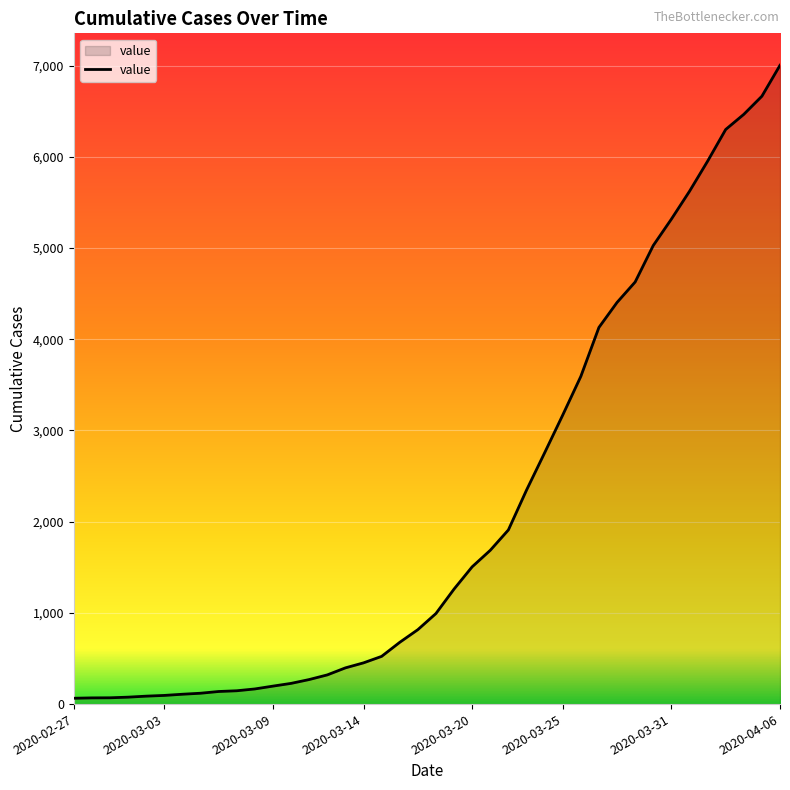

What is the greatest value displayed?

7003